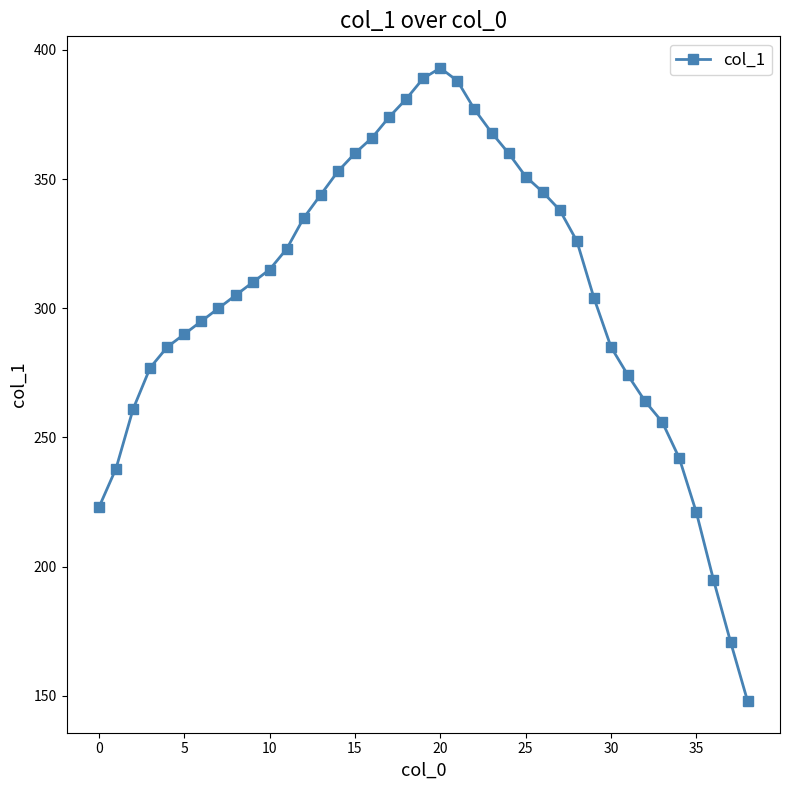

What is the difference between the maximum and second lowest values?

222